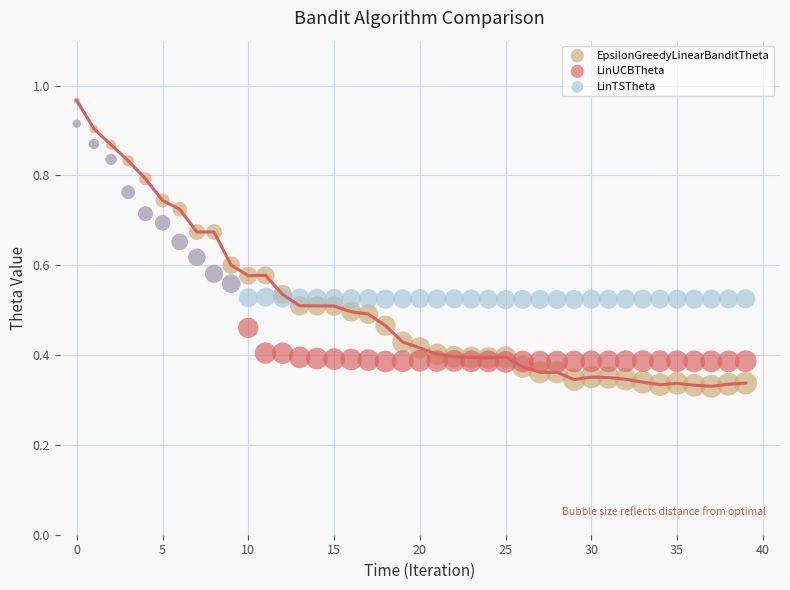

What are all the series names shown in the legend?

EpsilonGreedyLinearBanditTheta, LinUCBTheta, LinTSTheta